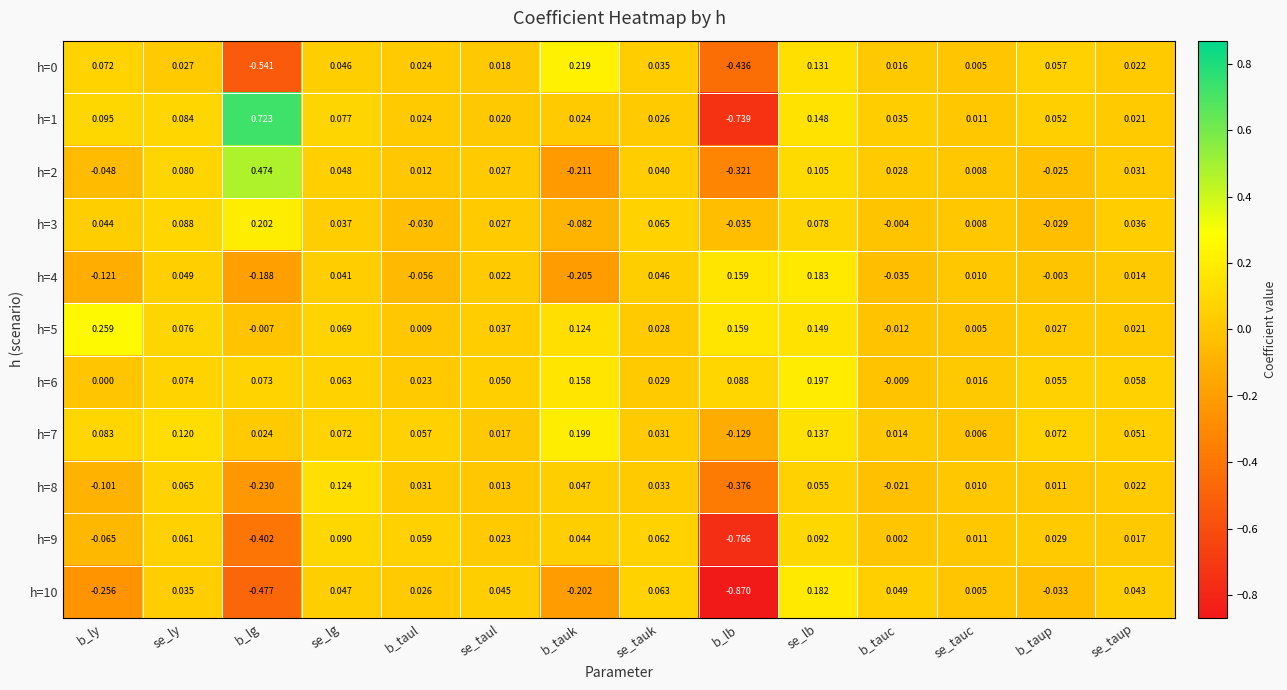

How many distinct data groups are displayed?

11